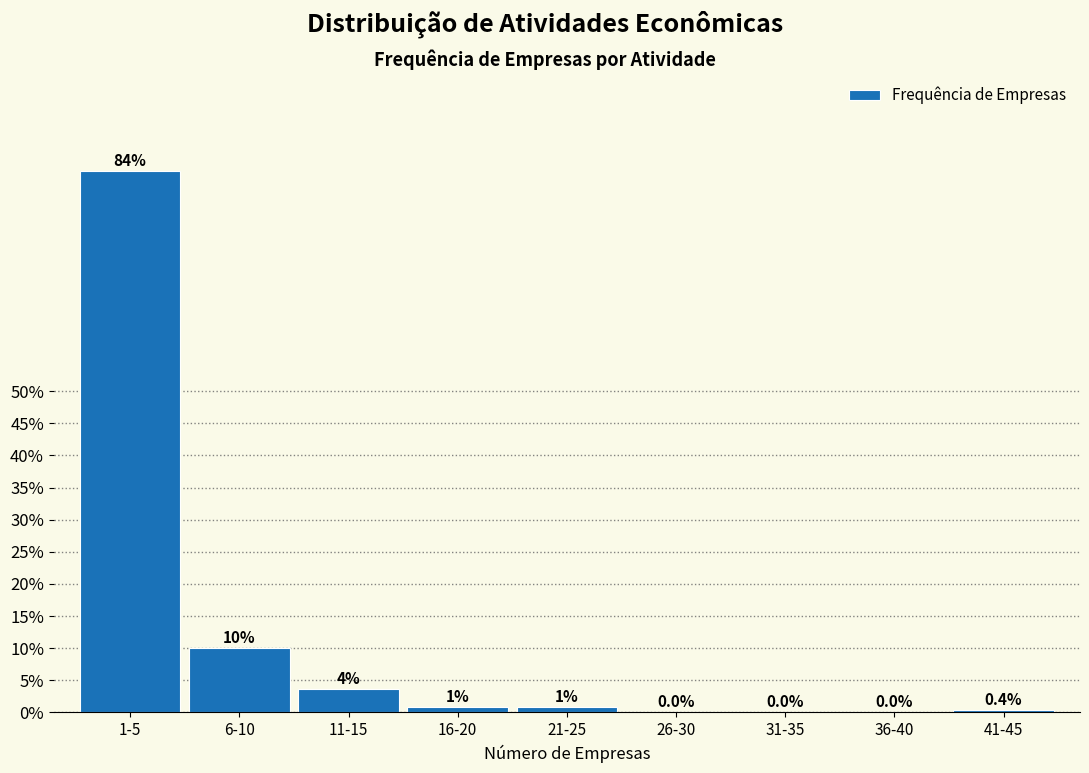

Reading left to right, list all the values displayed in this chart.

1-5=84.3	6-10=10.0	11-15=3.6	16-20=0.8	21-25=0.8	26-30=0.0	31-35=0.0	36-40=0.0	41-45=0.4